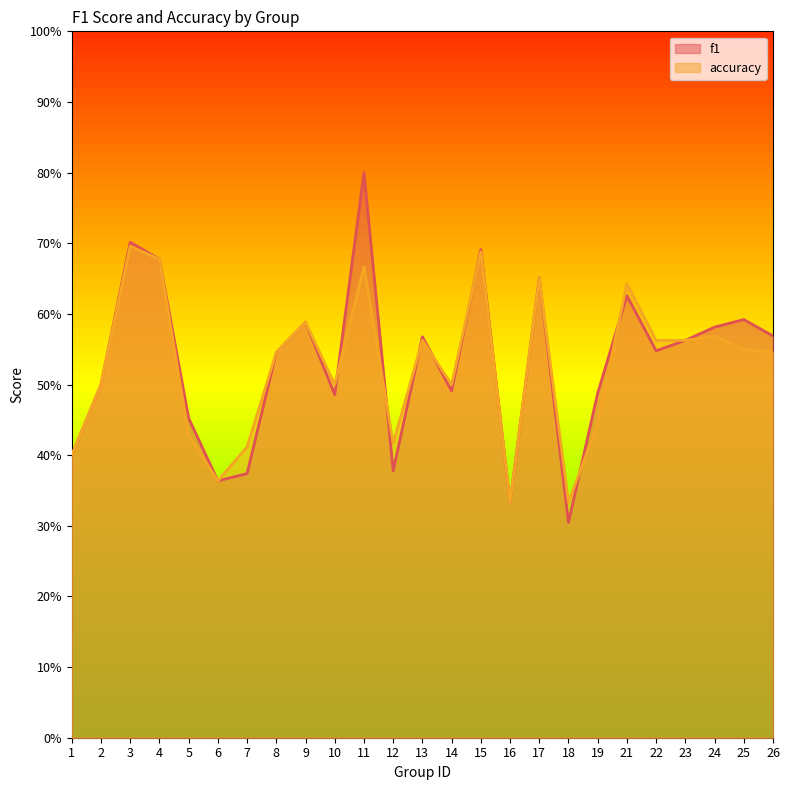

At which category is the sum across all series the highest?

11